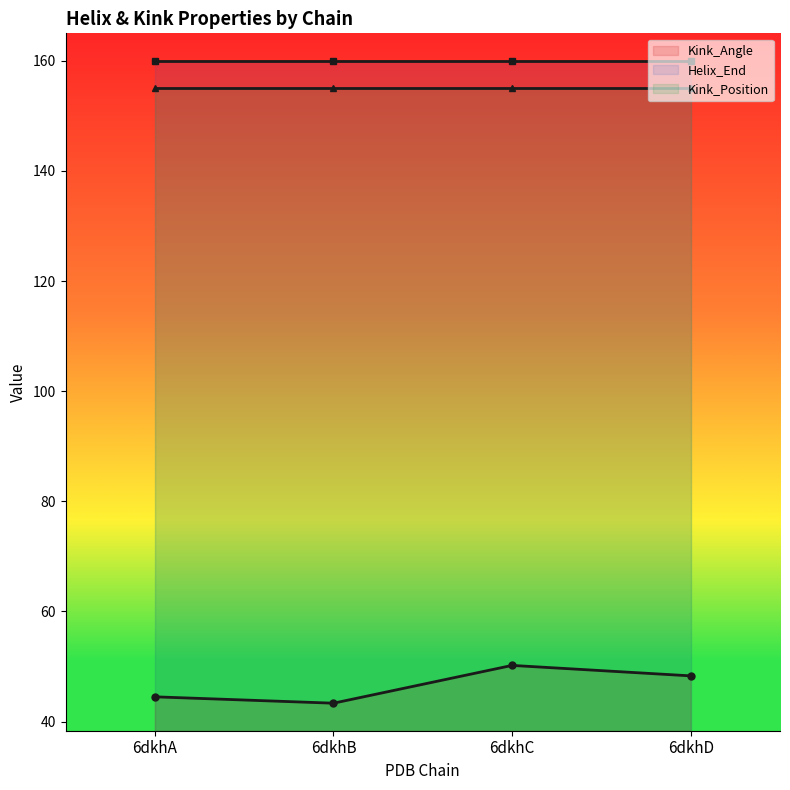

Does the chart have visible grid lines?

No